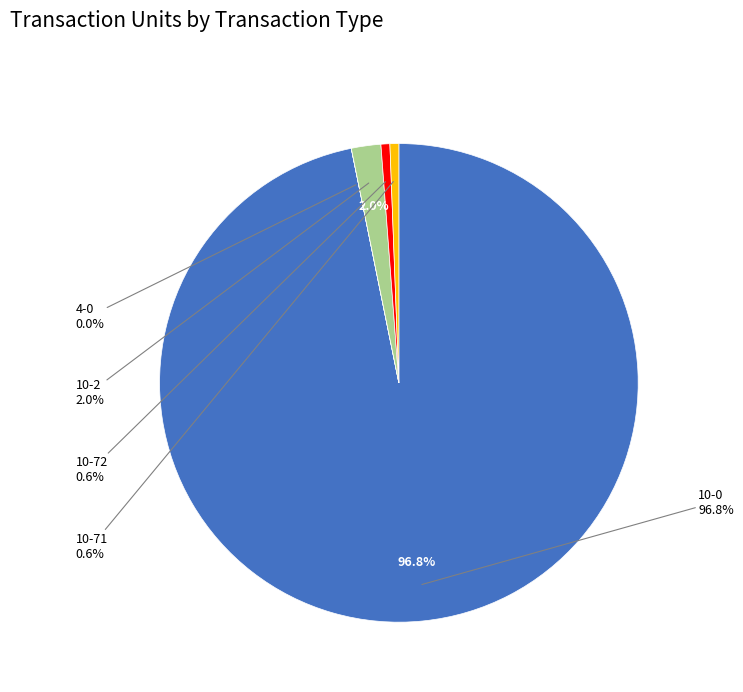

Is there a majority slice in this chart?

Yes